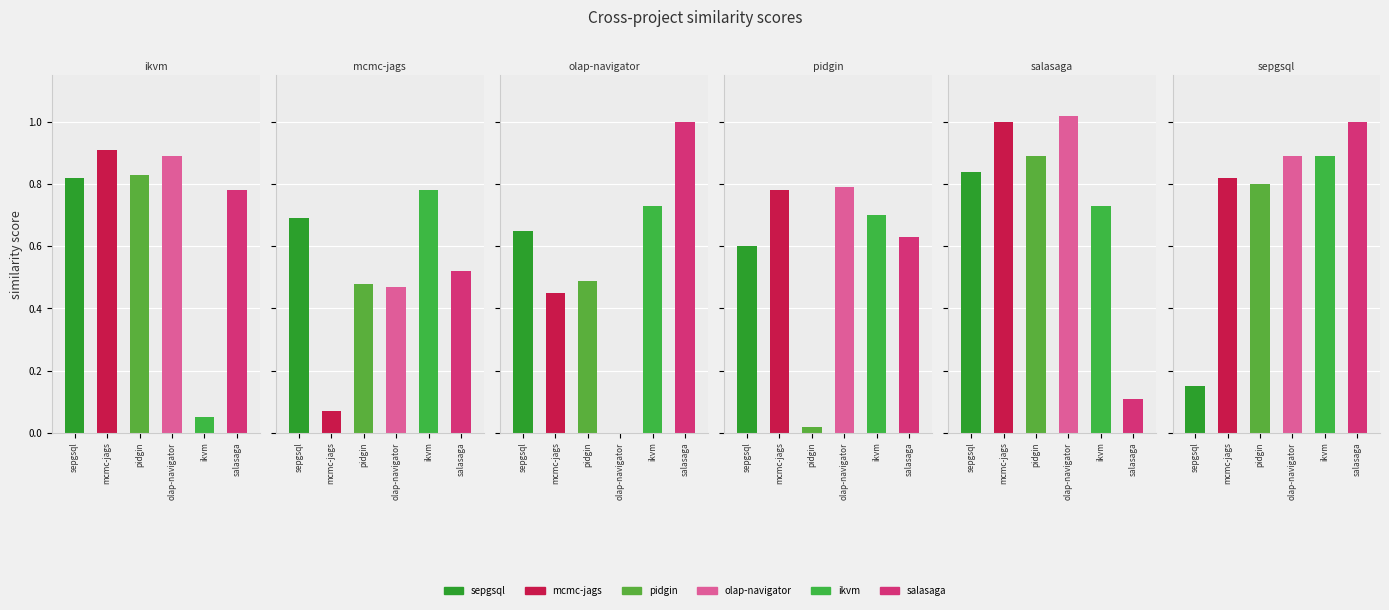

Reading left to right, what are all the values shown in this chart?

sepgsql.csv: 0.8	0.7	0.7	0.6	0.8	0.1
mcmc-jags.csv: 0.9	0.1	0.5	0.8	1.0	0.8
pidgin.csv: 0.8	0.5	0.5	0.0	0.9	0.8
olap-navigator.csv: 0.9	0.5	0.0	0.8	1.0	0.9
ikvm.csv: 0.1	0.8	0.7	0.7	0.7	0.9
salasaga.csv: 0.8	0.5	1.0	0.6	0.1	1.0